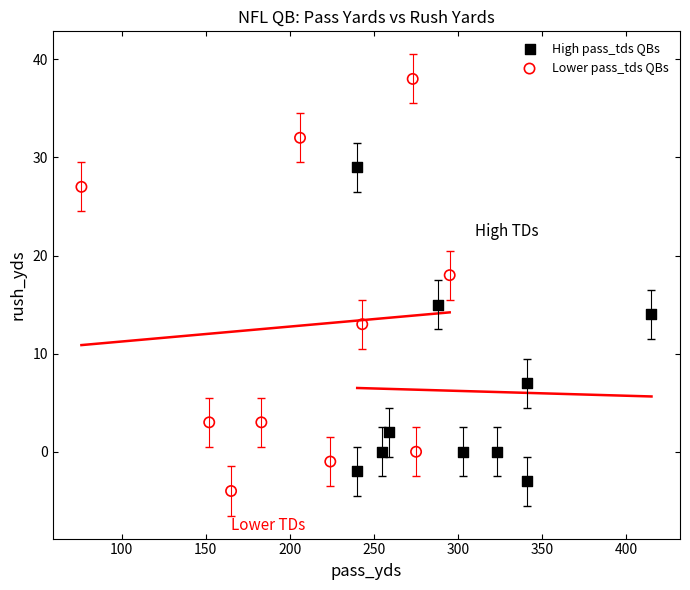

Which series has the widest spread of Y values?

Lower pass_tds QBs